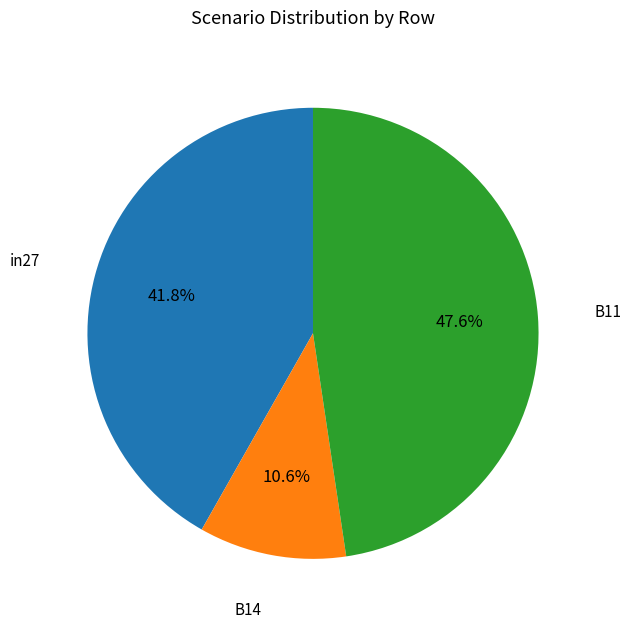

True or false: B14 accounts for 25% of the total.

False